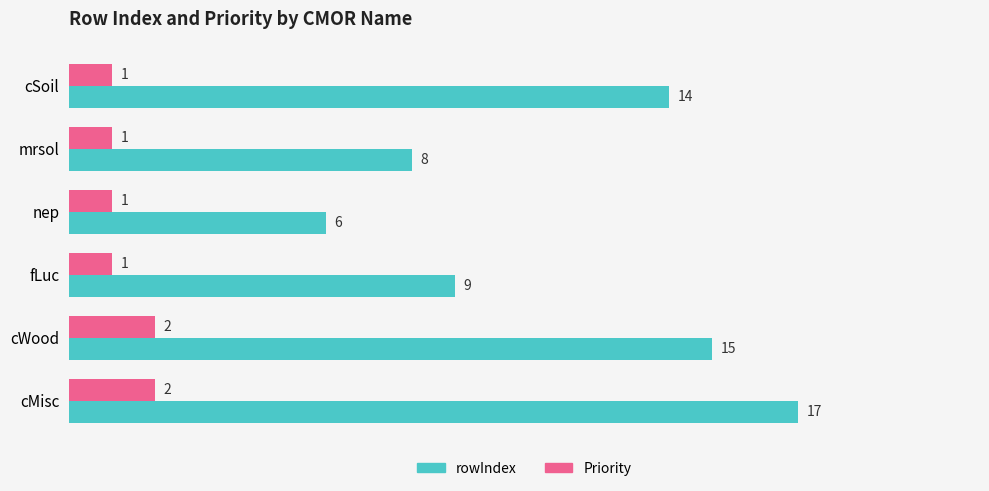

What is the maximum value shown in the chart?

17